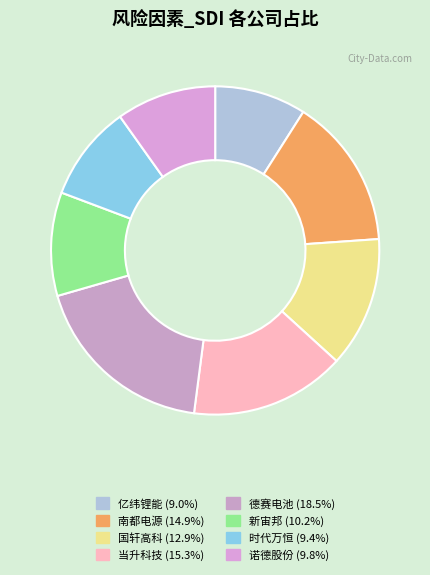

The 诺德股份 slice represents 19% of the pie. True or false?

False